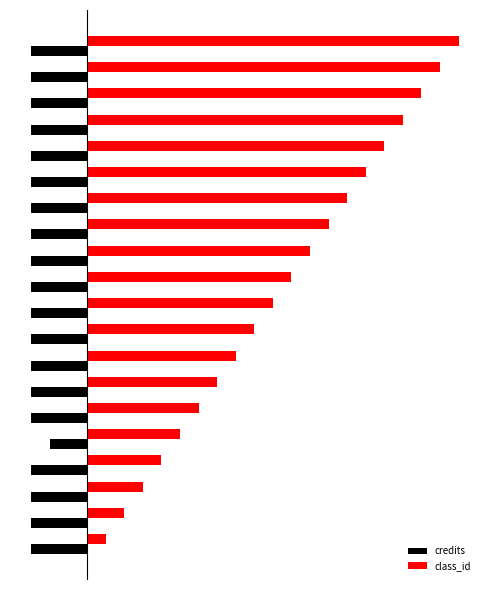

What is the lowest value of the credits series?

-3